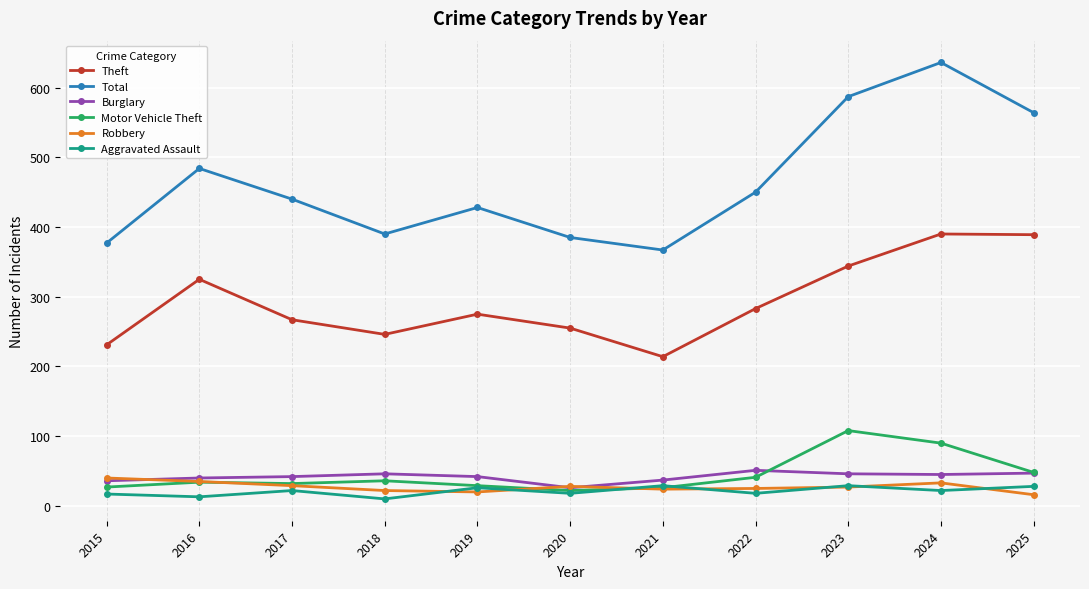

Which series has the widest spread of values?

Total